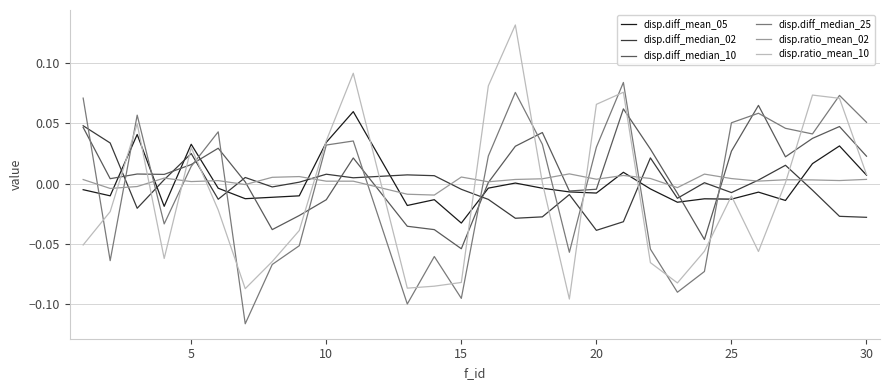

Which series ends up on top after the final intersection of disp.diff_median_25 and disp.ratio_mean_02?

disp.diff_median_25